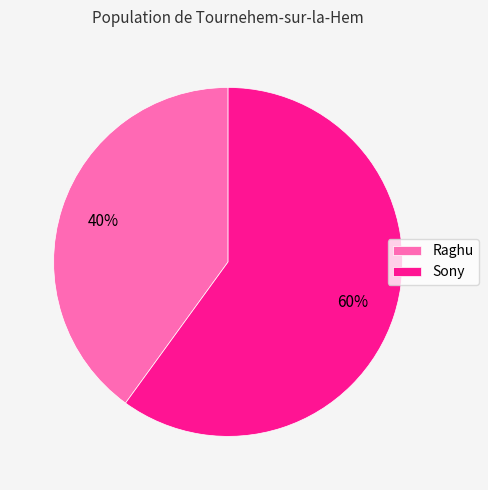

Between Sony and Raghu, which is larger?

Sony